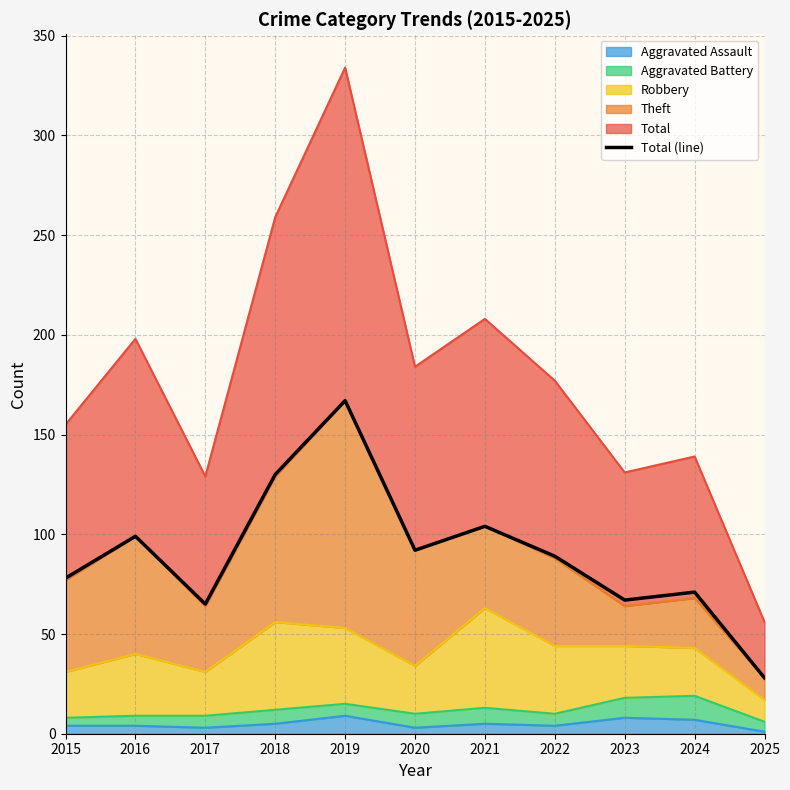

Where is the first local minimum?

2017